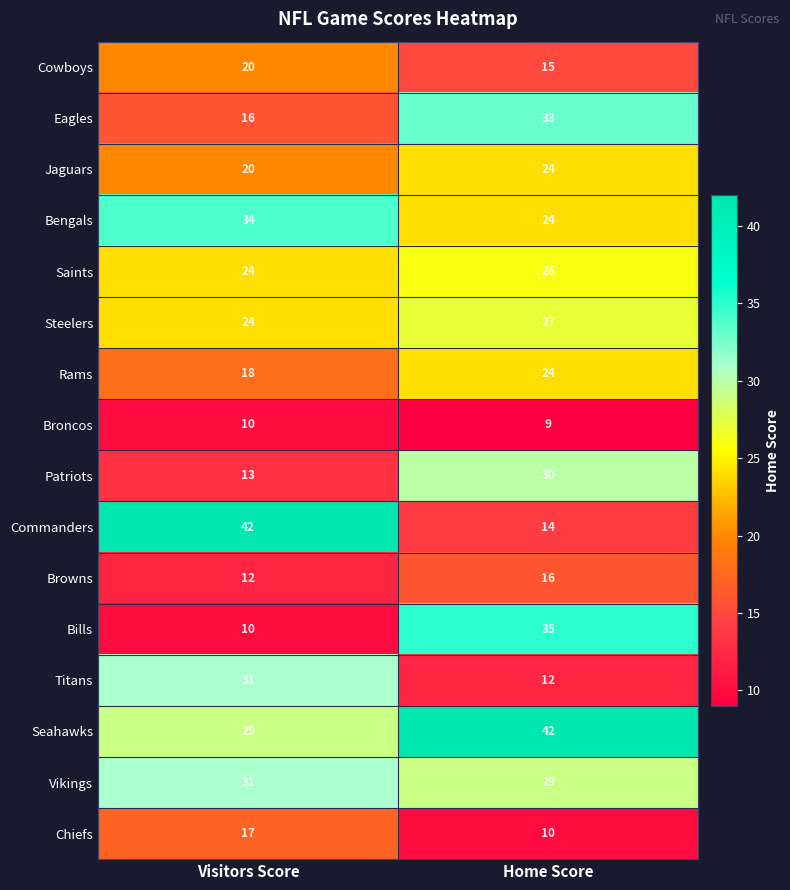

What is the sum of the Commanders values at Visitors Score and Home Score?

56